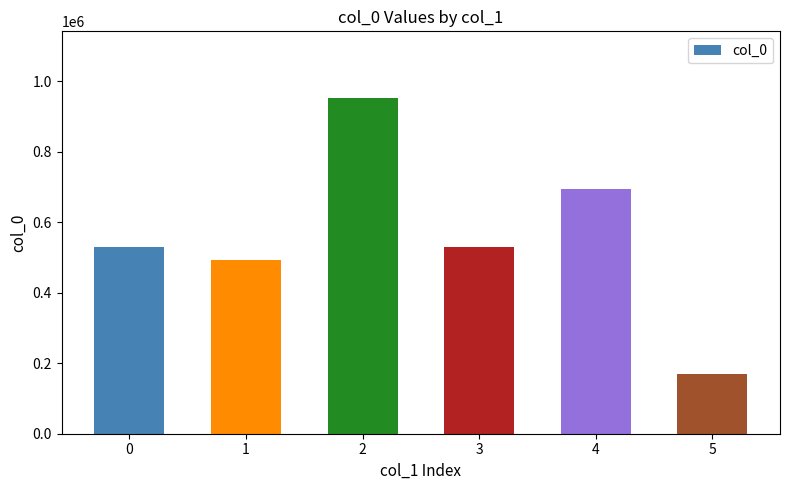

The value at 2 is 950685. True or false?

True